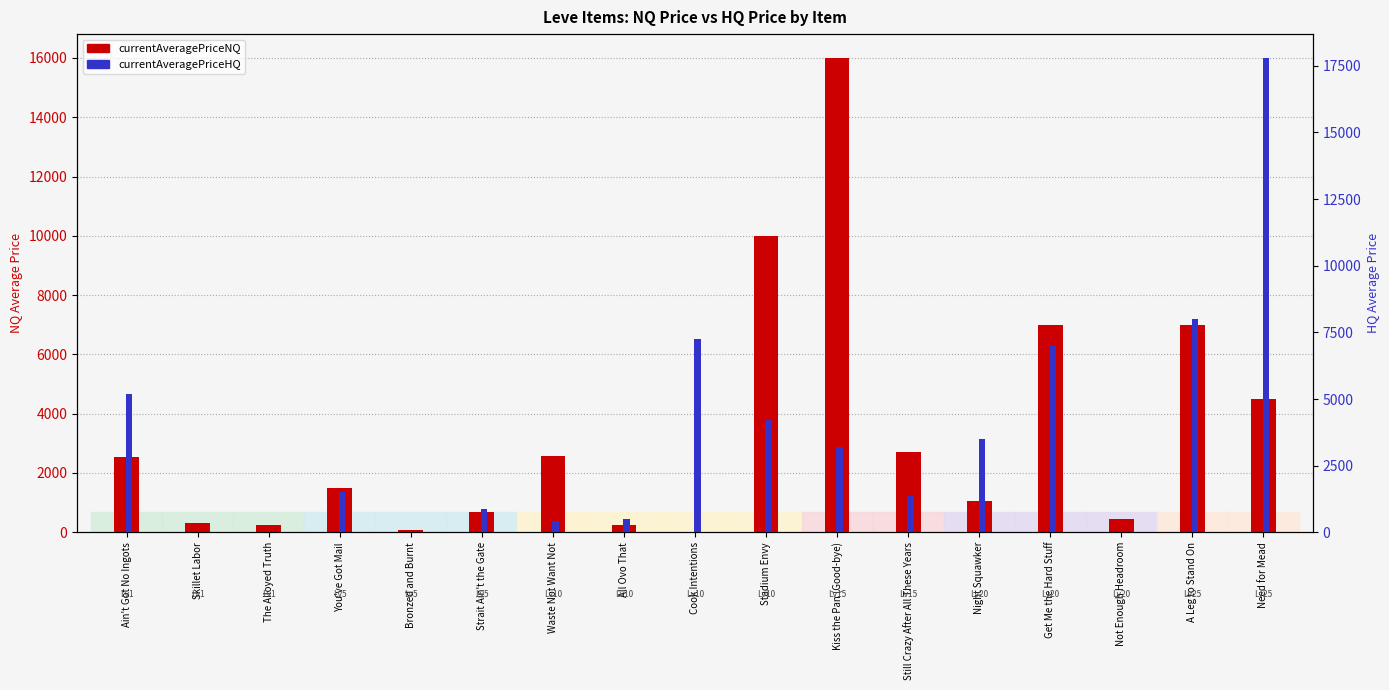

What is the sum of the currentAveragePriceHQ values at Stadium Envy and Bronzed and Burnt?

4204.5